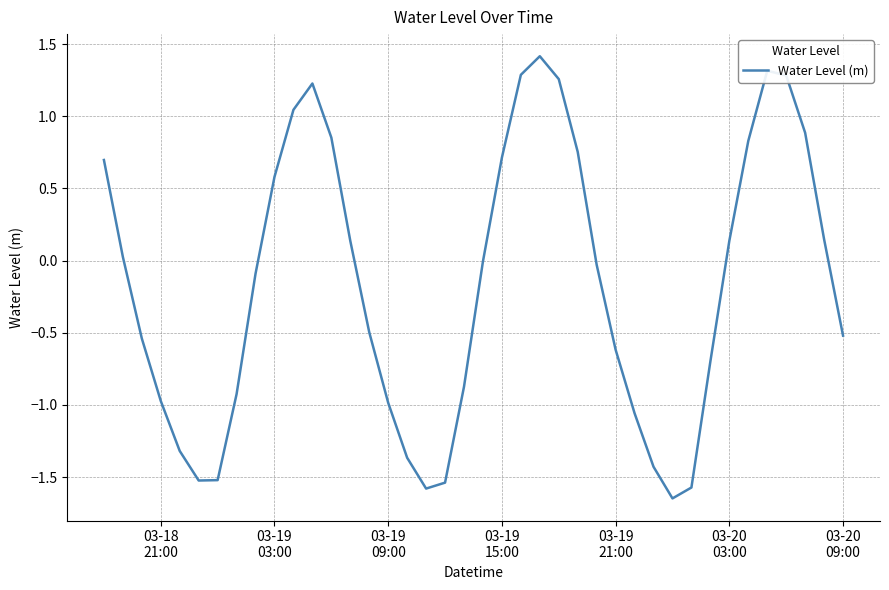

What is the difference between the maximum and minimum values?

3.1